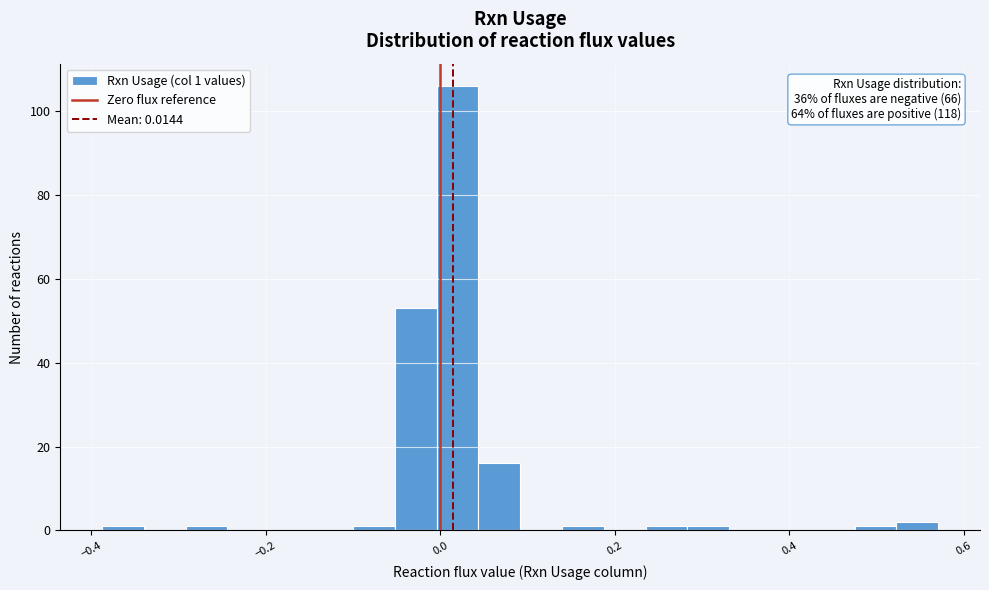

Around what value on the x-axis is the tallest bar? Give the approximate position of its centre, as read against the axis.

0.02